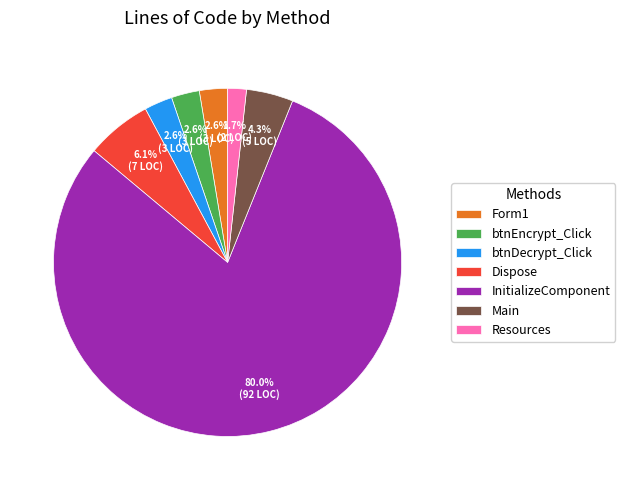

Is the sum of Form1 and InitializeComponent greater than half?

Yes